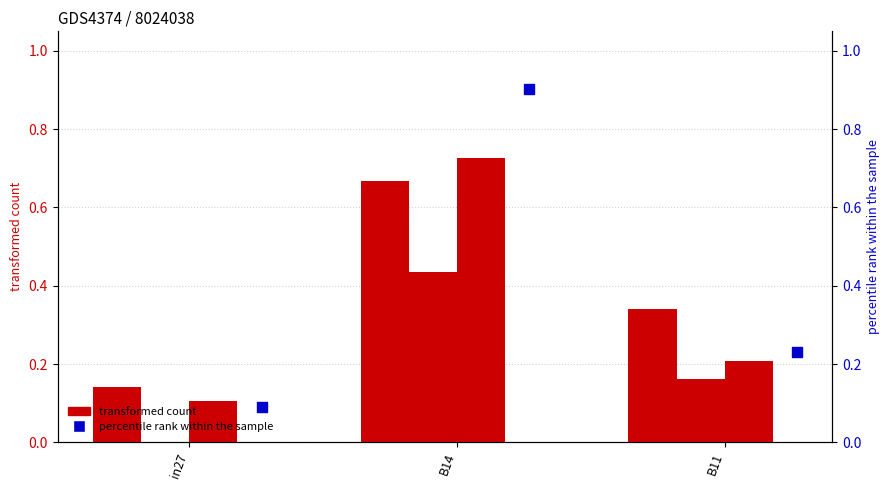

At which category is the sum across all series the highest?

B14